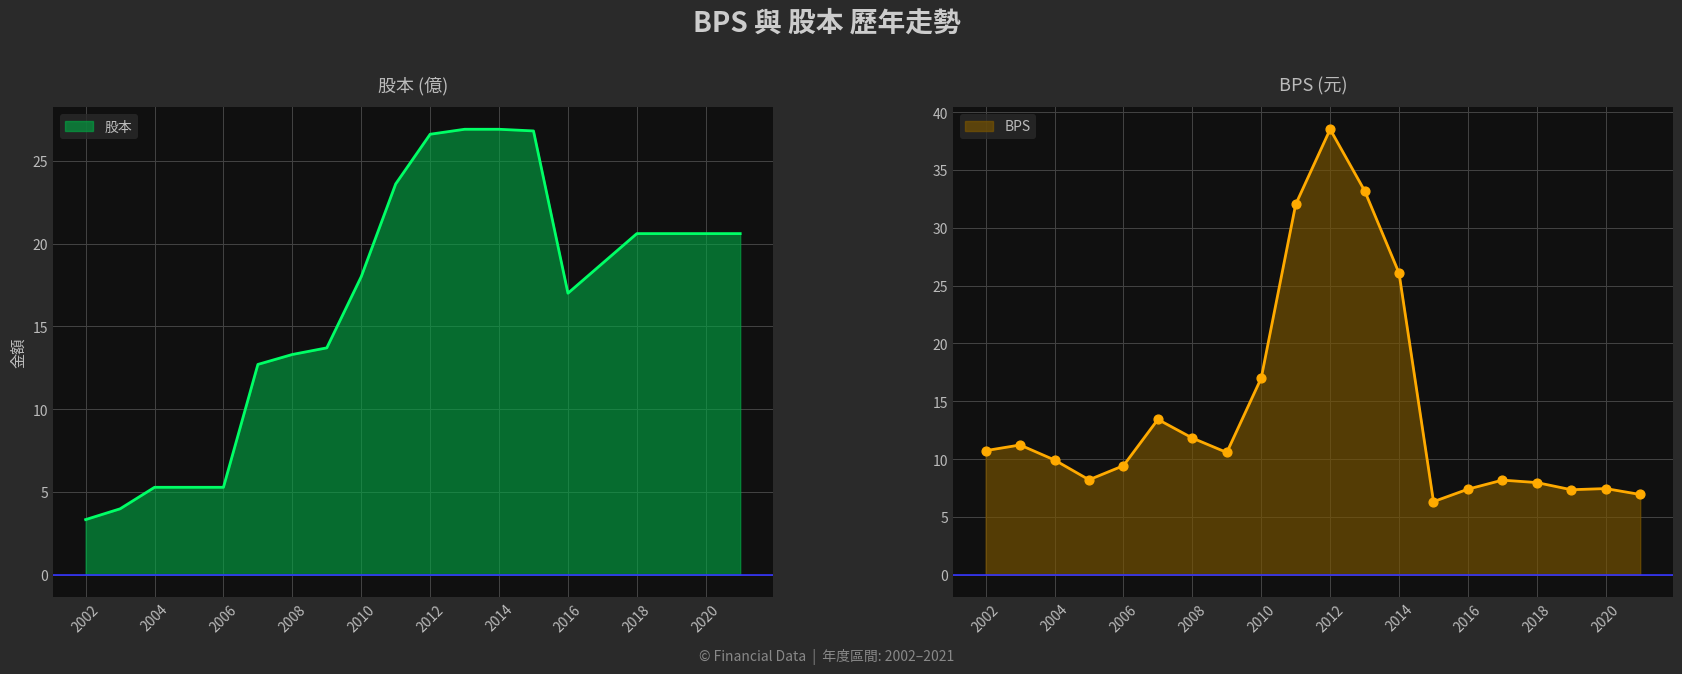

Which series reaches the maximum Y coordinate?

BPS